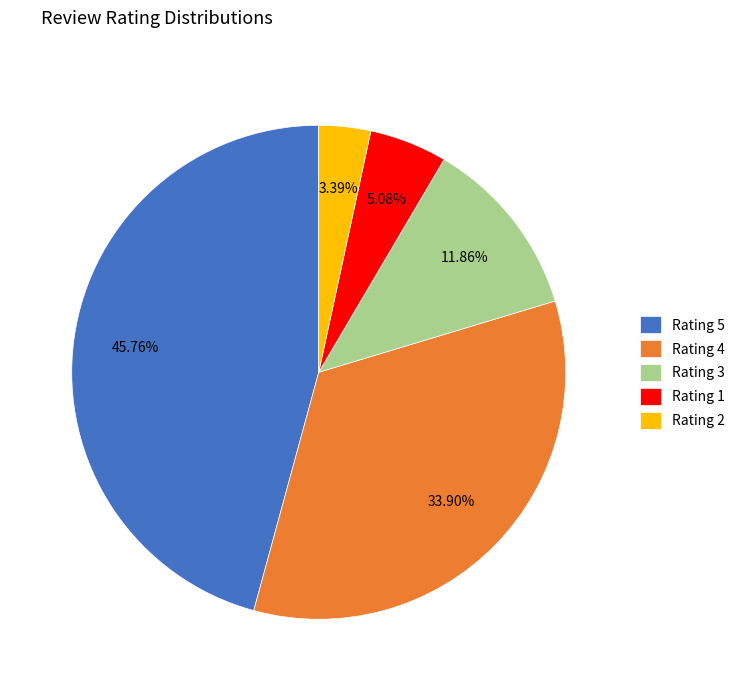

Does any single category account for the majority?

No